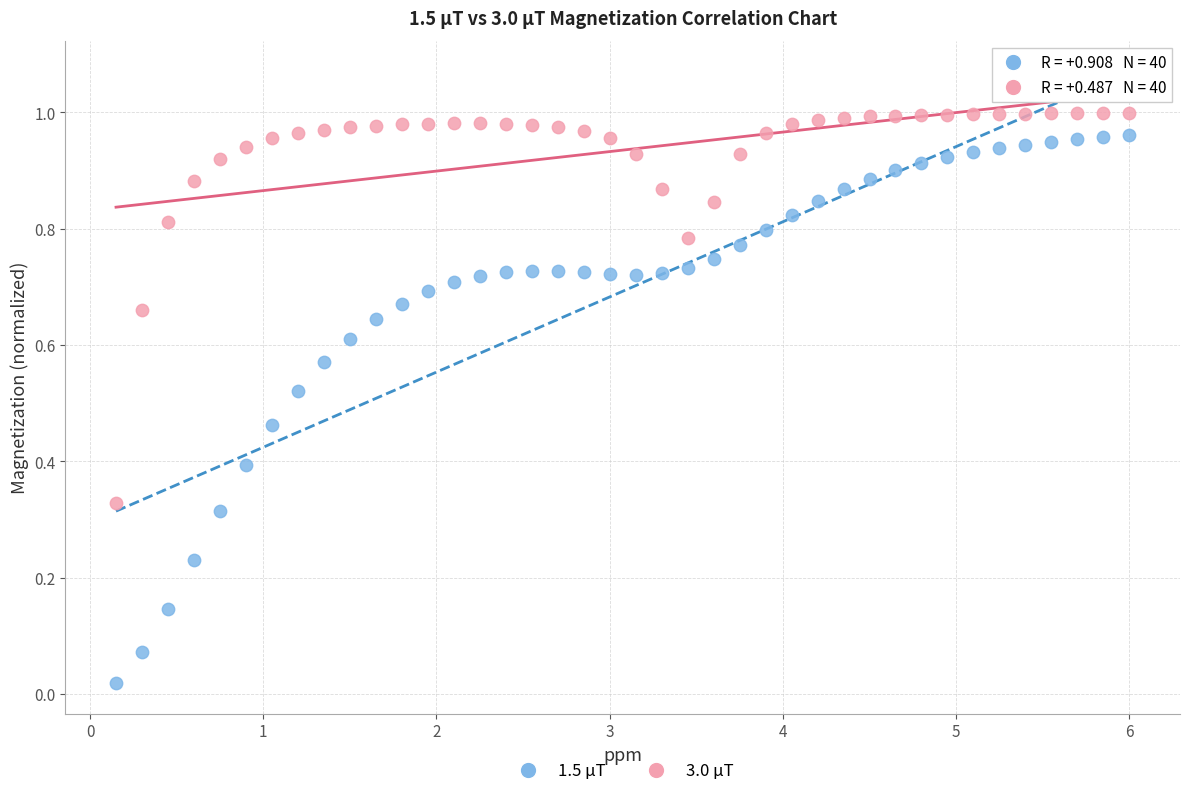

What are all the series names shown in the legend?

1.5 μT, 3.0 μT